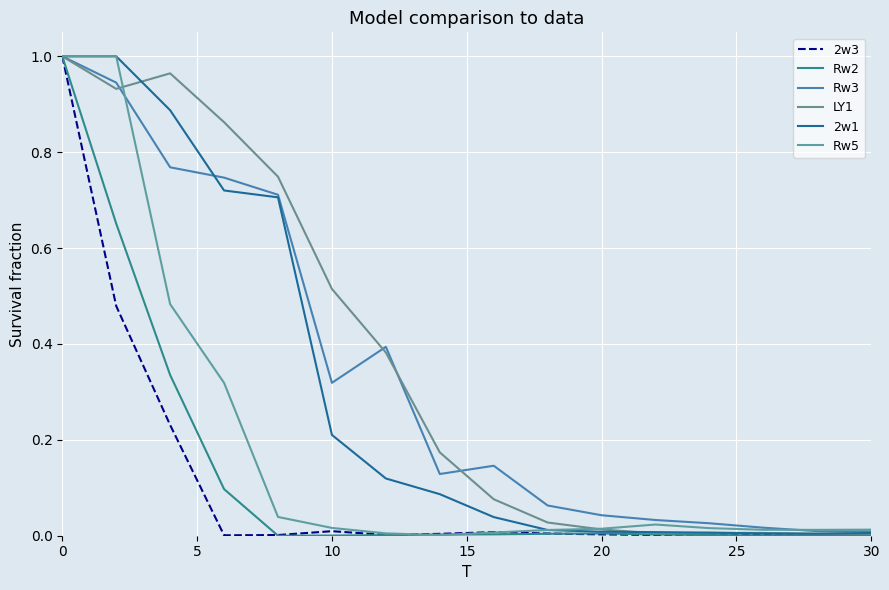

Which series has the widest spread of values?

Rw2